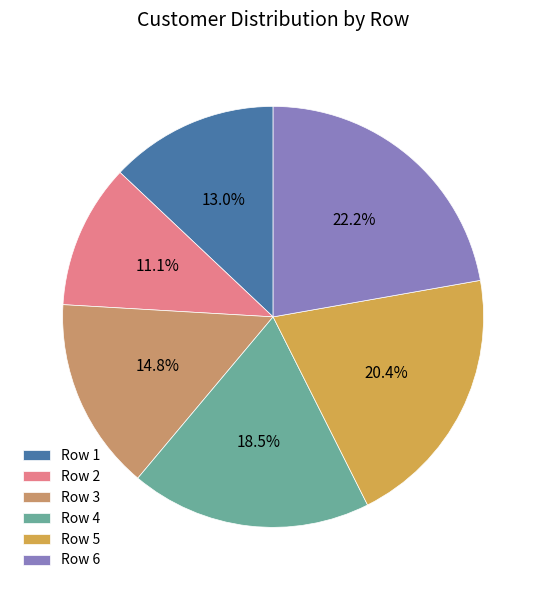

What portion of the pie excludes Row 6?

77.8%